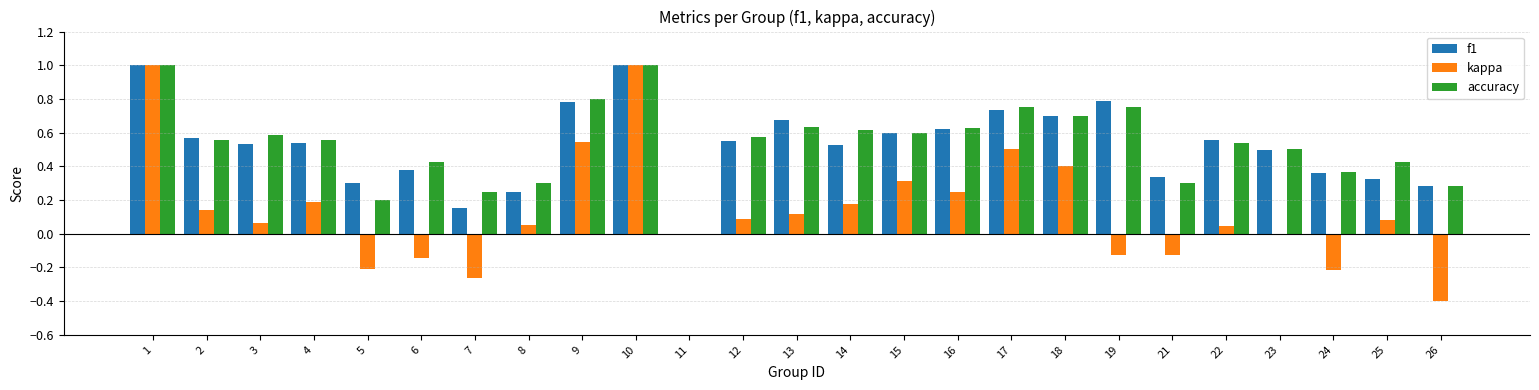

Where is accuracy nearest to the value 0?

11